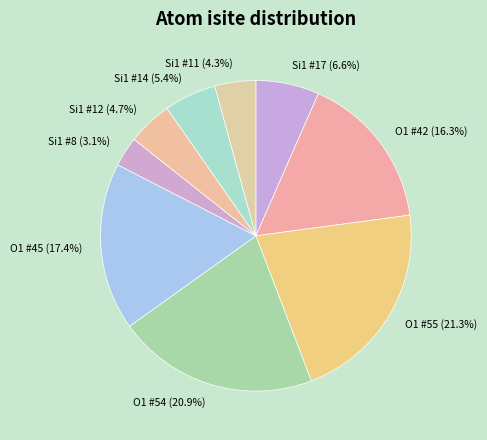

Does any single category account for the majority?

No